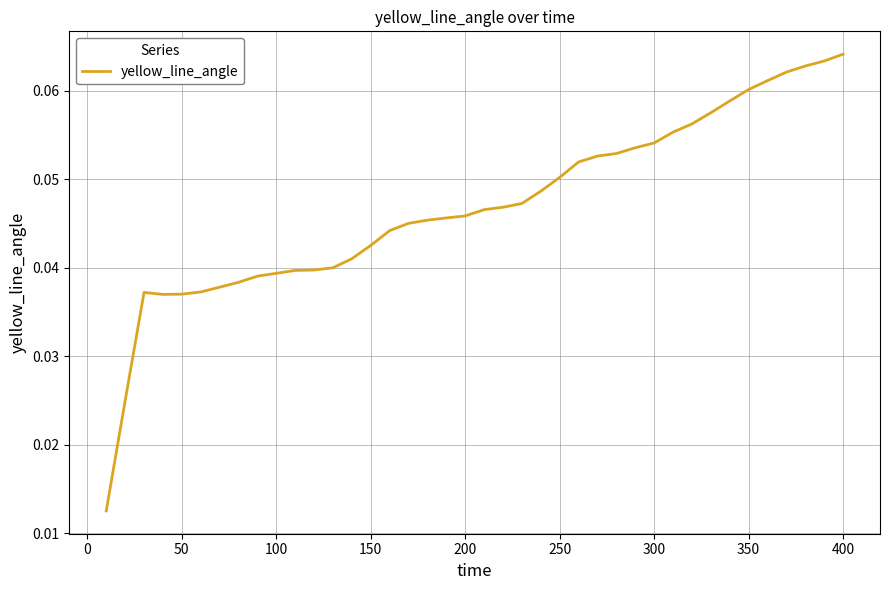

What is the value of the 36th point from the left?

0.1